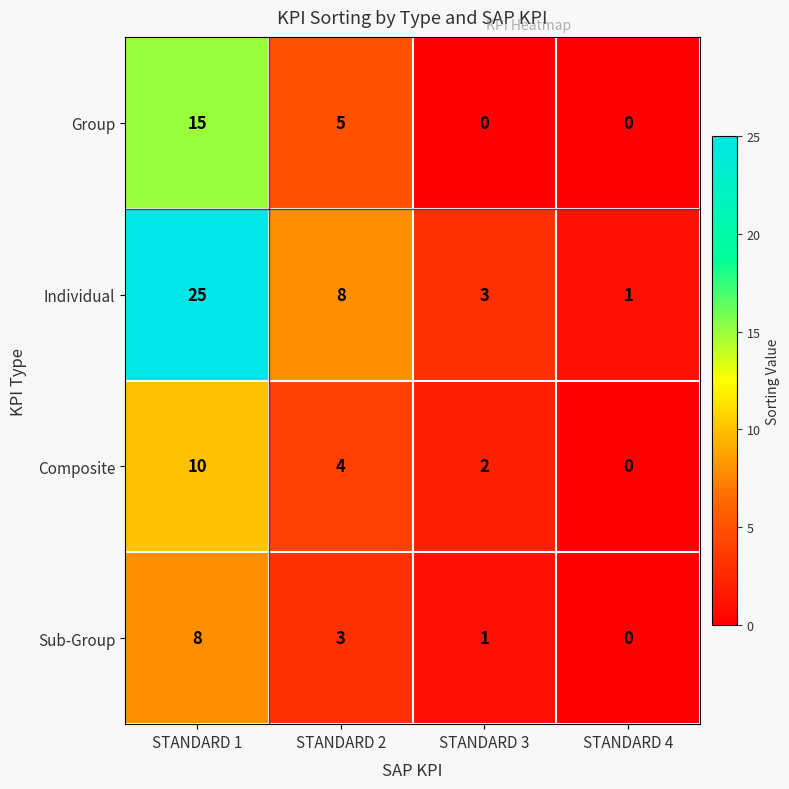

What is the average value of the Composite series?

4